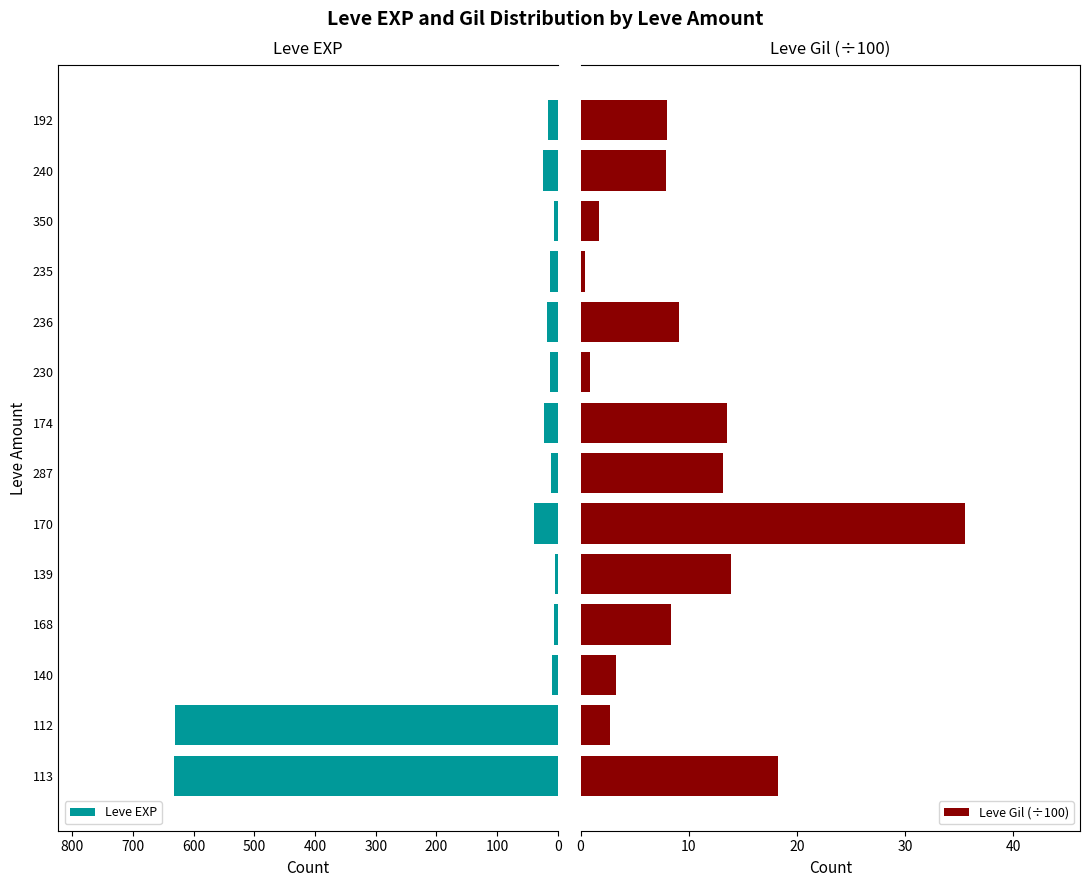

True or false: Leve Gil (÷100) has a value of 0.1 at 10.

False